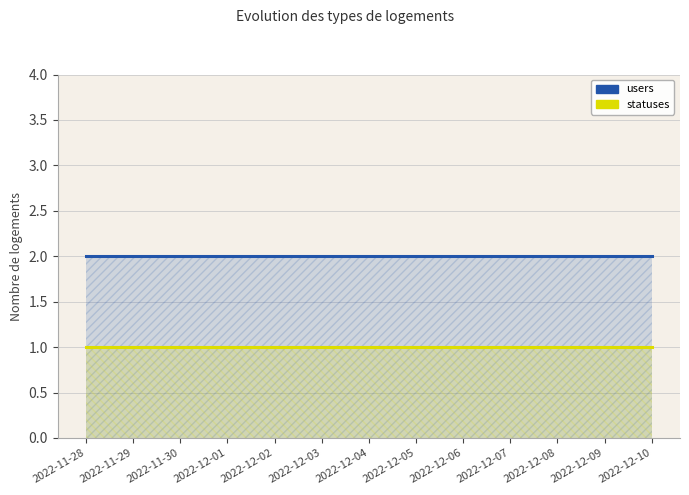

What is the maximum value for statuses?

1